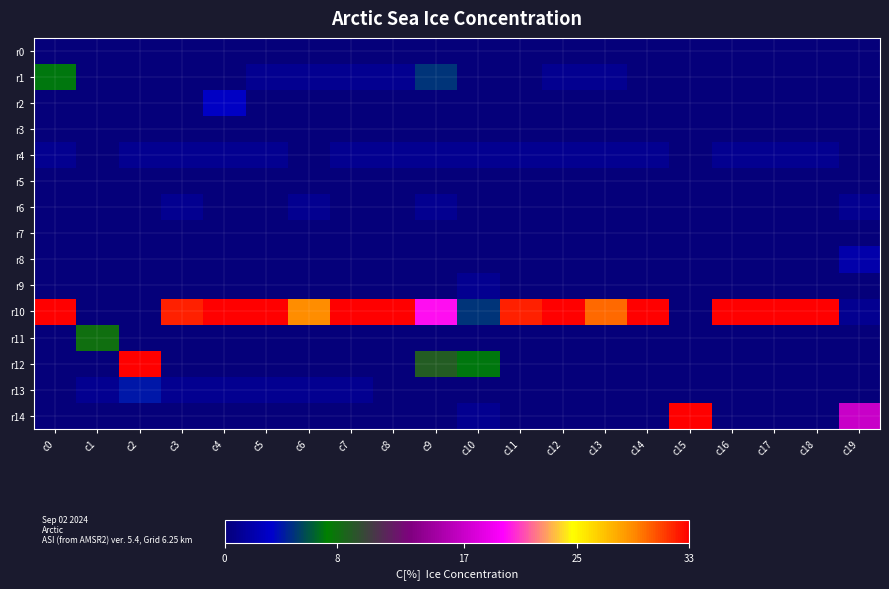

What is the total value across all series at c18?

34